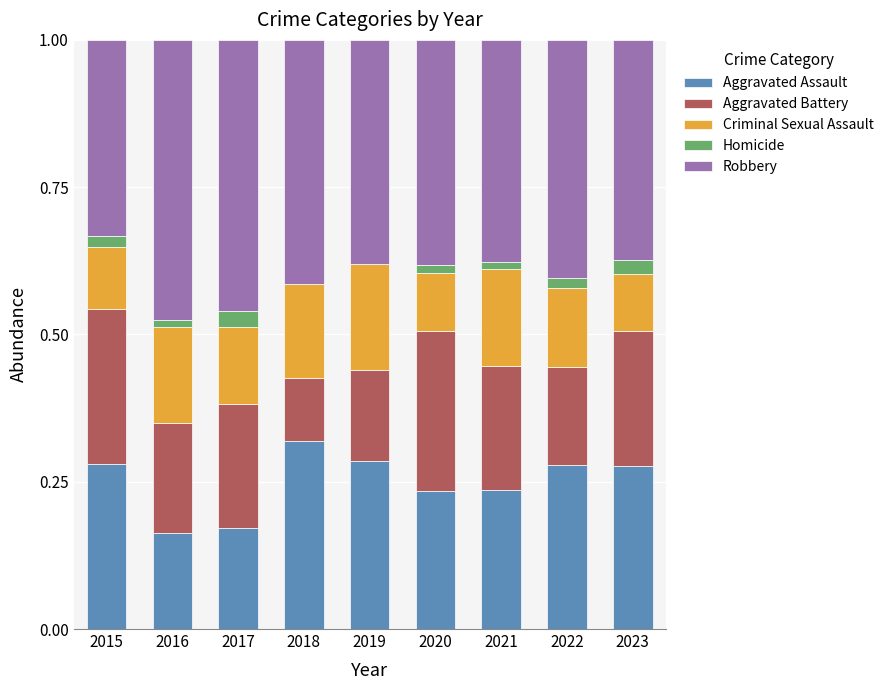

What is the total value across all series at 2017?

1.0